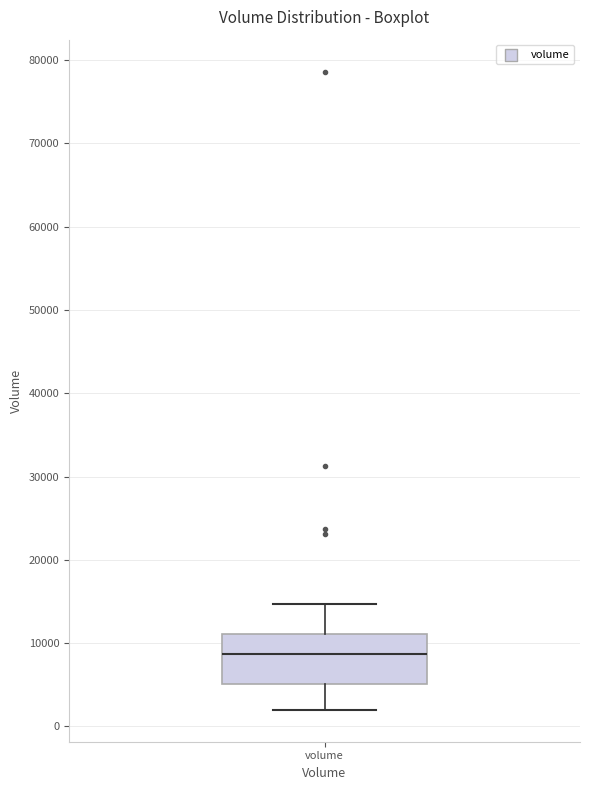

Read this box plot against the y-axis: the position of the median line, the range covered by the box, and the ends of both whiskers. The values are not printed on the chart, so give them approximately, as read against the axis.

median 9000, box 5000 to 11000, whiskers 2000 to 15000